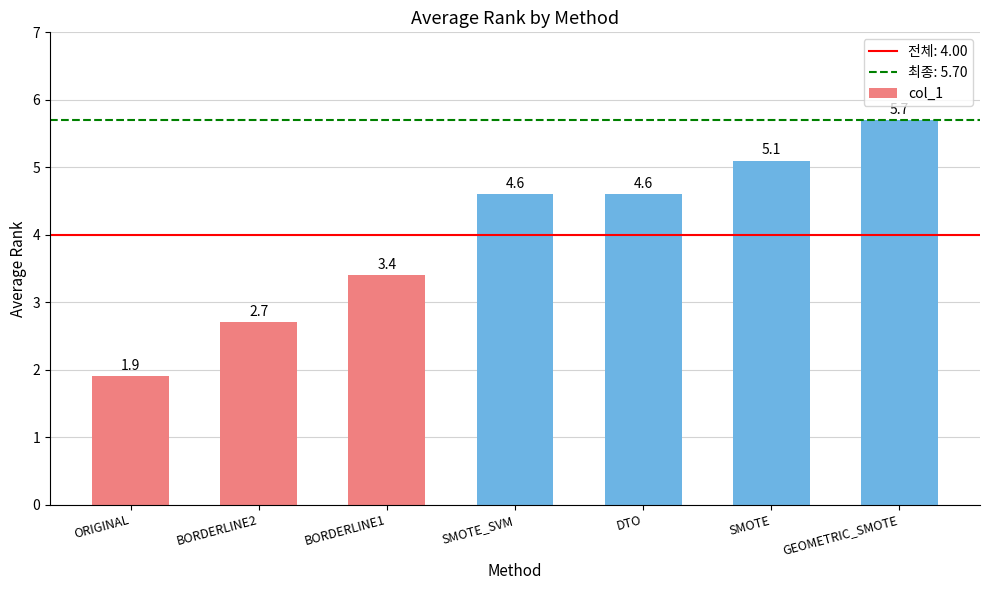

Which label corresponds to the largest value in the chart?

GEOMETRIC_SMOTE